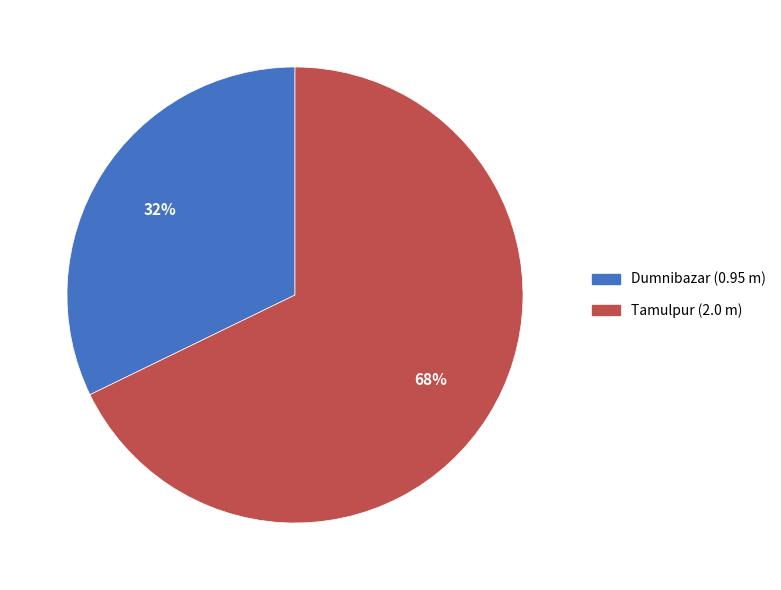

What percentage is the Dumnibazar slice, to the nearest percent?

32%